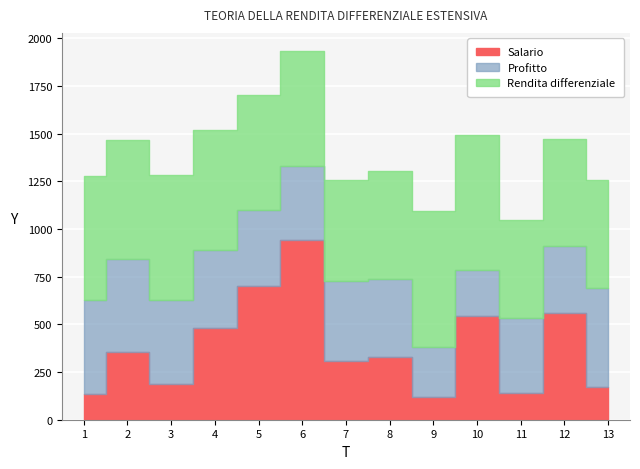

True or false: Rendita differenziale and Profitto intersect in this chart.

False